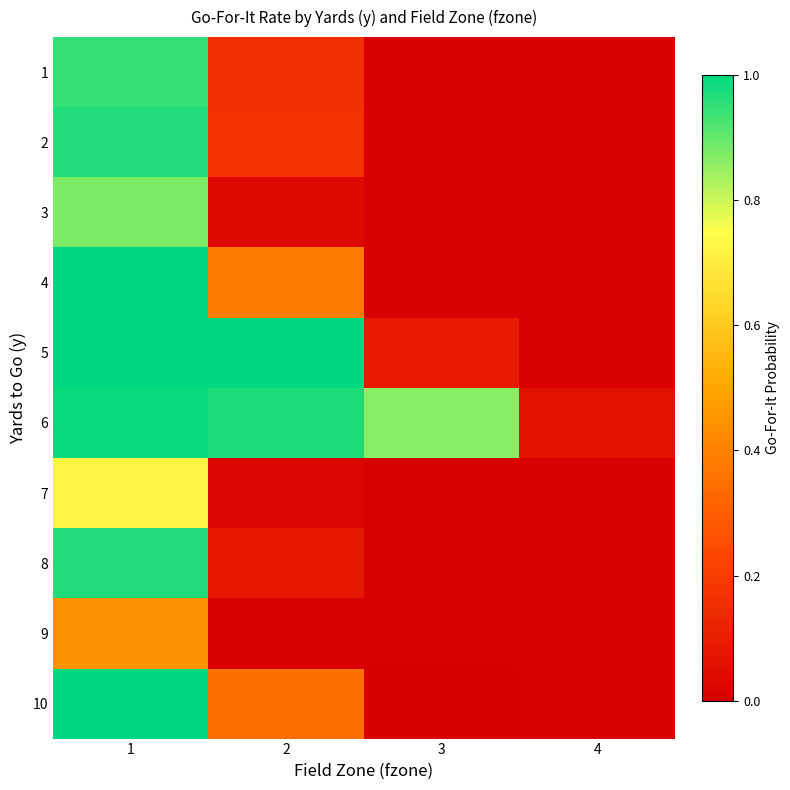

At how many categories does at least one series exceed 0?

4